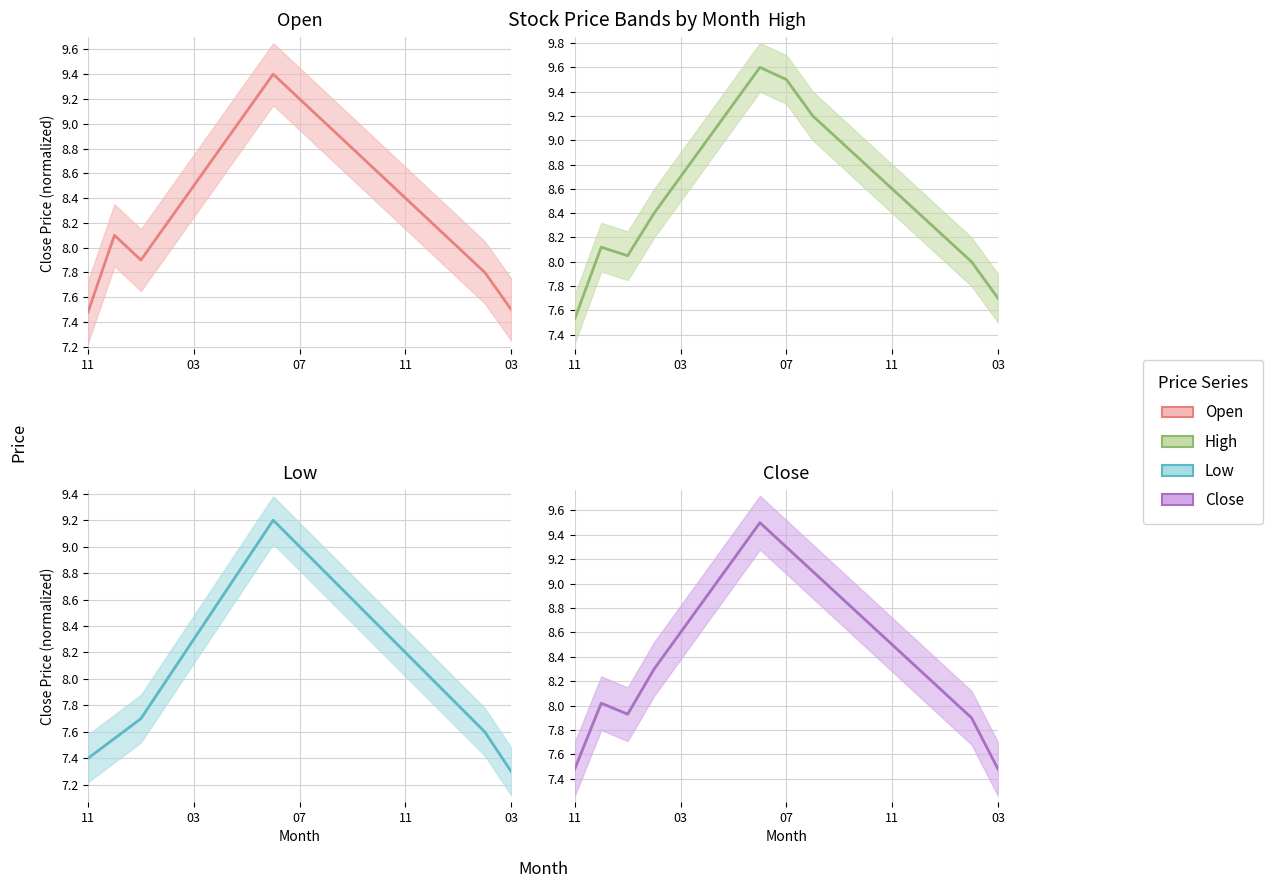

What is the sum of the low (mean) values at 13 and 5?

16.6